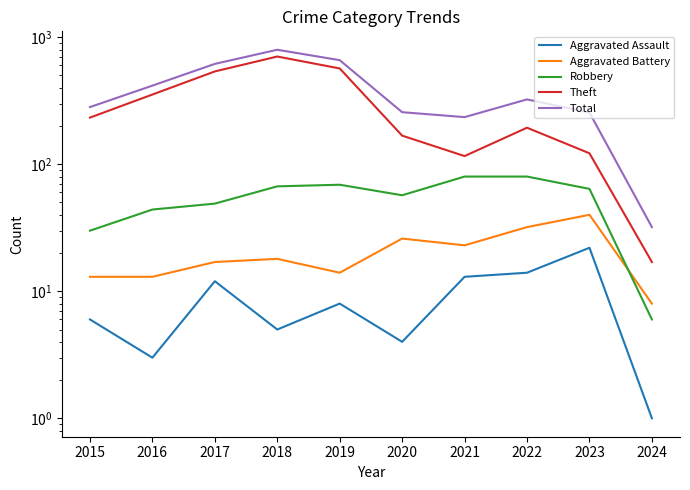

What is the maximum value shown in the chart?

797